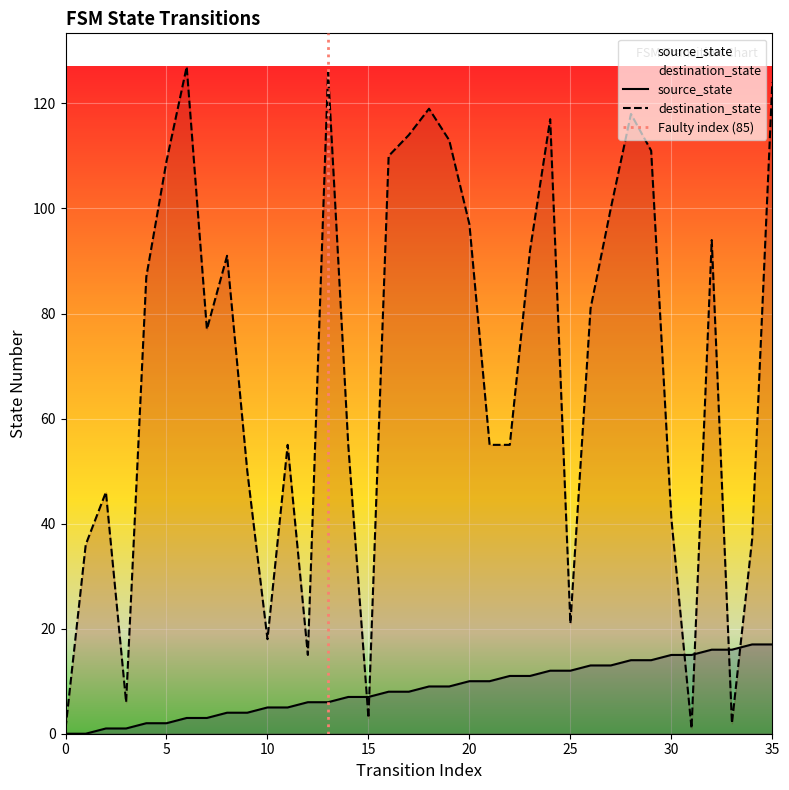

Rank the series by their maximum value, from lowest to highest.

source_state, destination_state